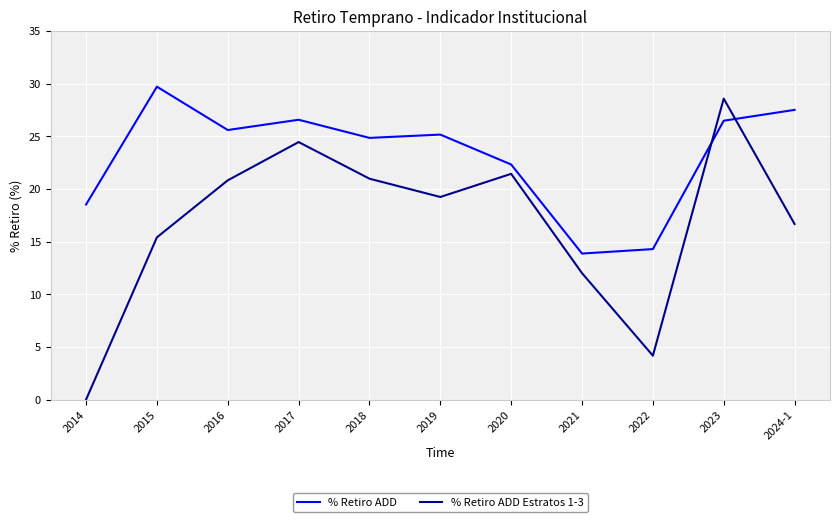

Where is % Retiro ADD nearest to the value 21?

2020